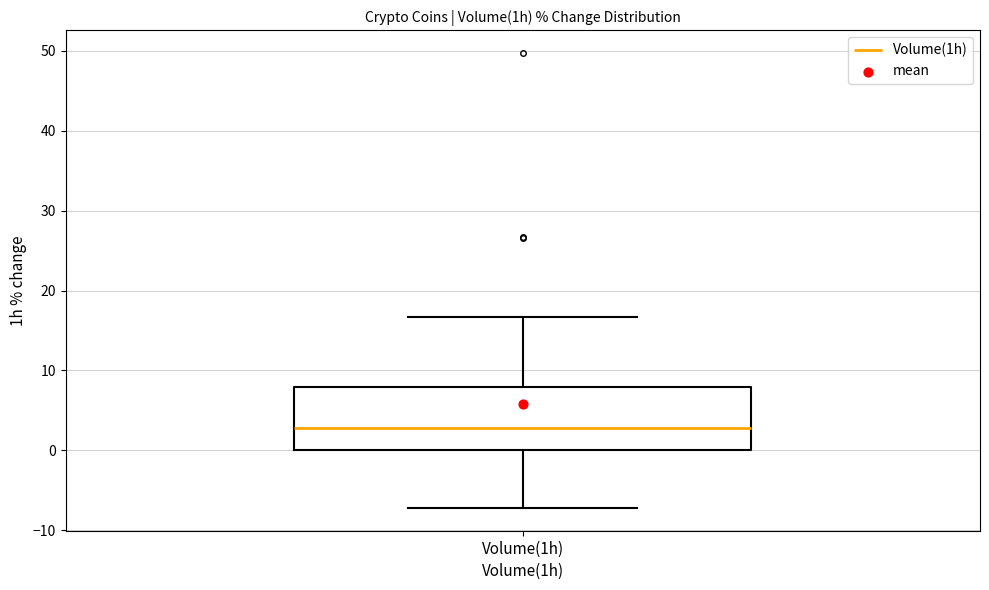

Transcribe this box plot: give where the median line is, the range the box spans, and where the two whiskers end, as read against the y-axis. The values are not printed on the chart, so give them approximately, as read against the axis.

median 3, box 0 to 8, whiskers -7 to 17